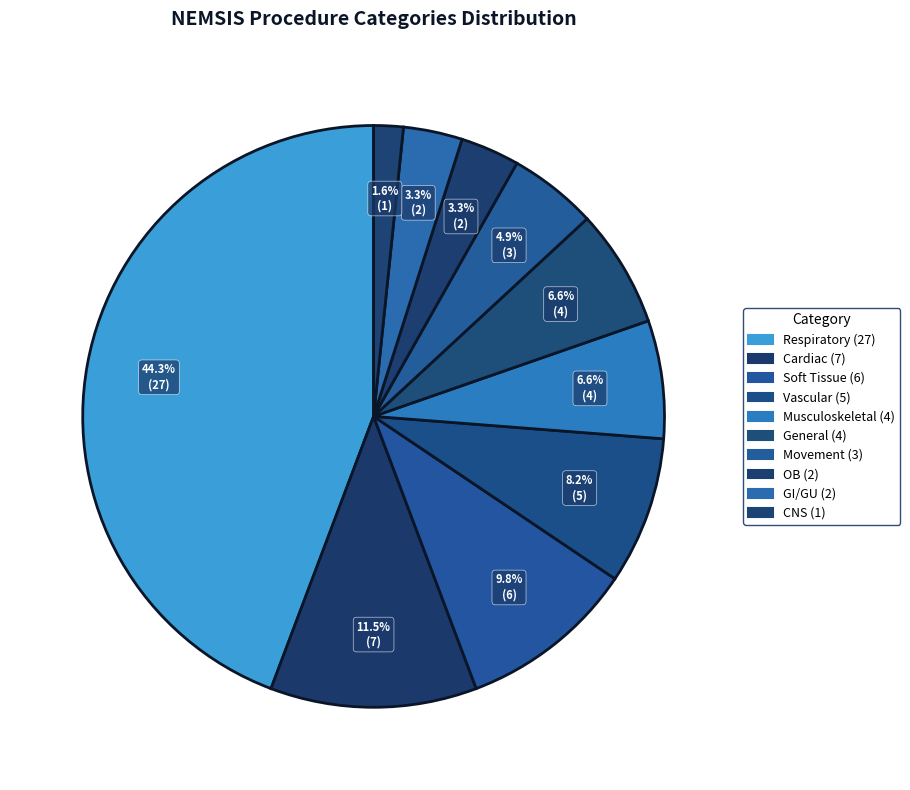

Count the number of slices in the pie.

10